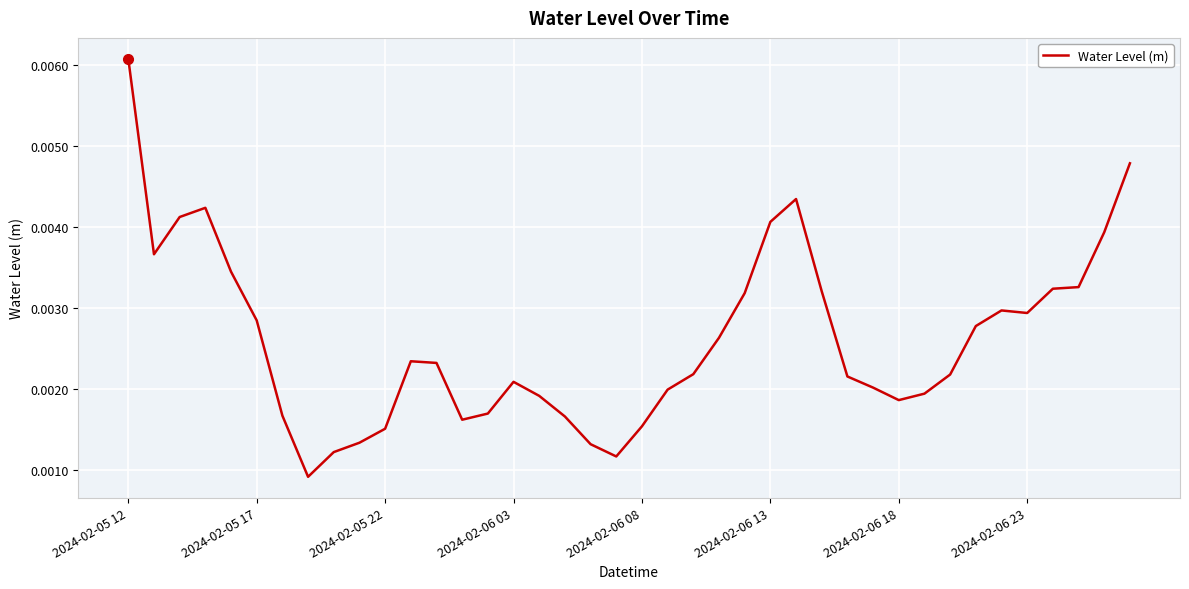

At which category does the chart reach its peak across all series?

2024-02-05 12